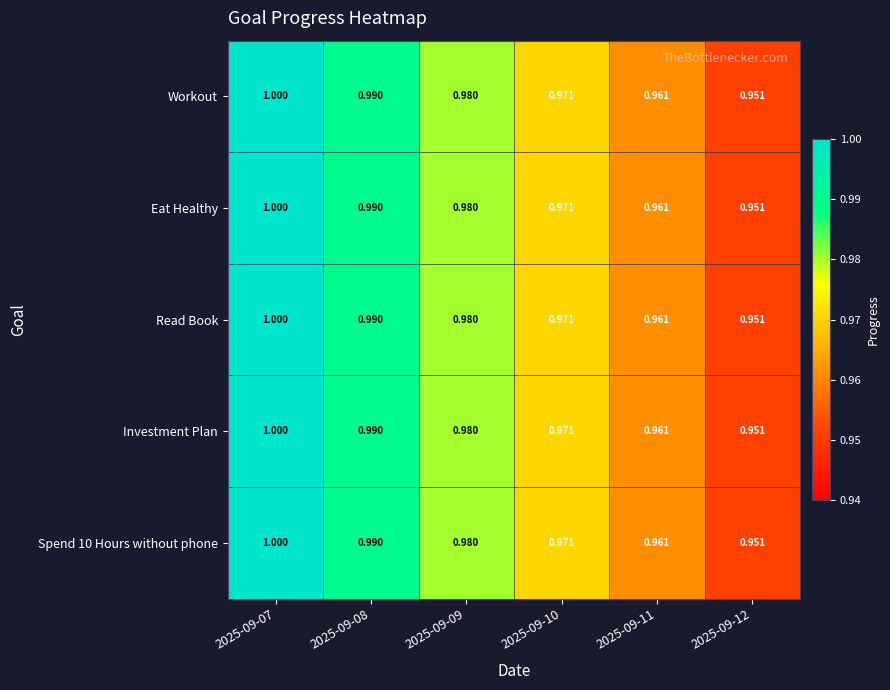

Is the value of Investment Plan at 2025-09-12 greater than the value of Eat Healthy at 2025-09-08?

No